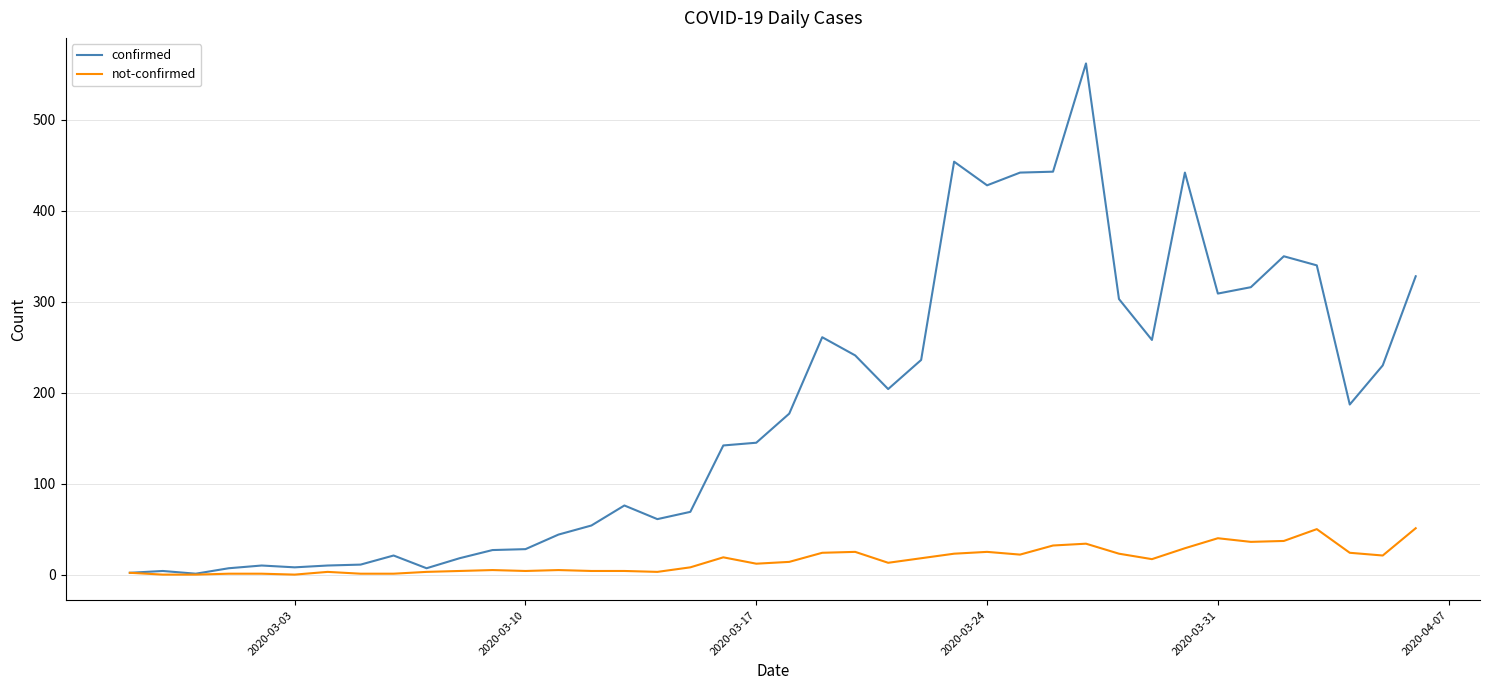

Which series has the largest total across all categories?

confirmed